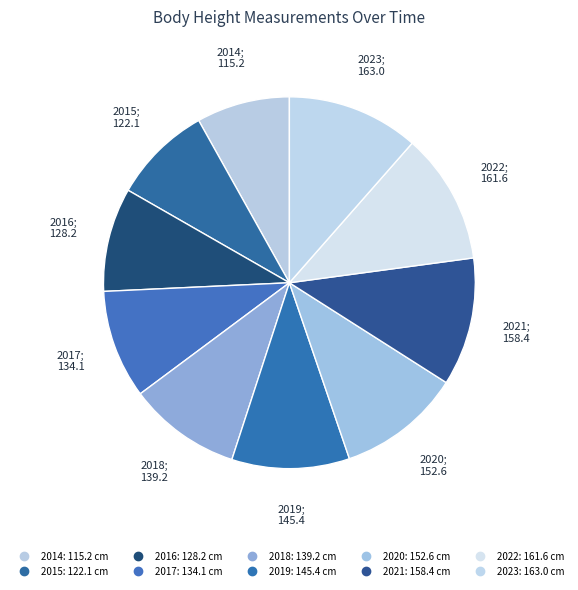

To the nearest percent, what is the difference between the 2018 and 2021 slice percentages?

1%